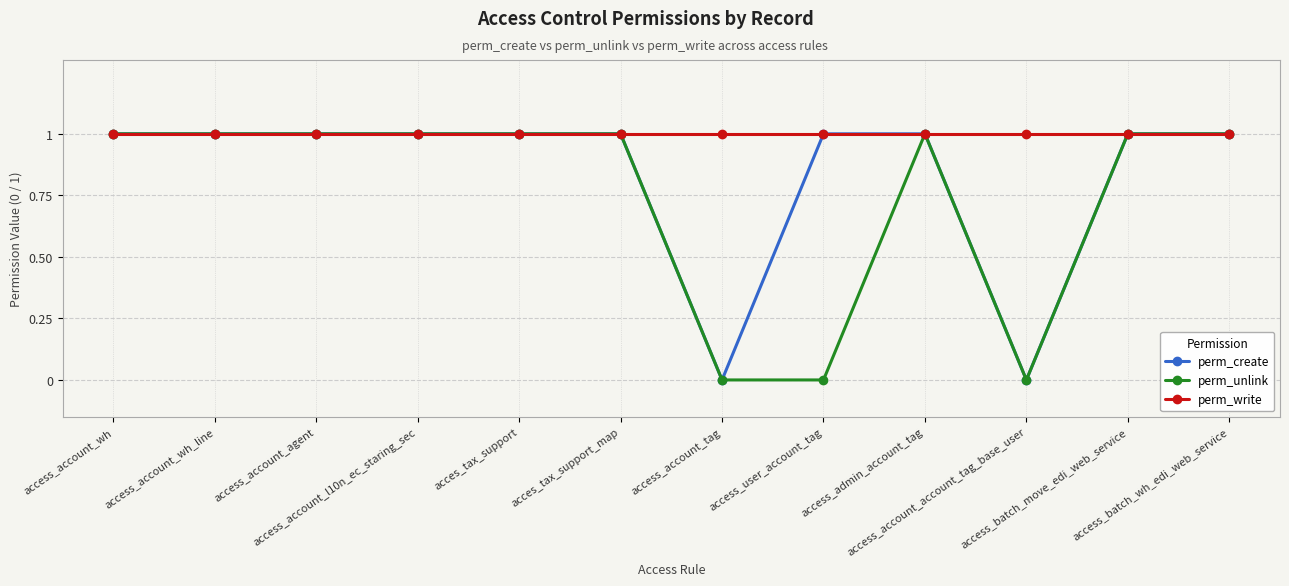

What is the total value across all series at access_account_tag?

1